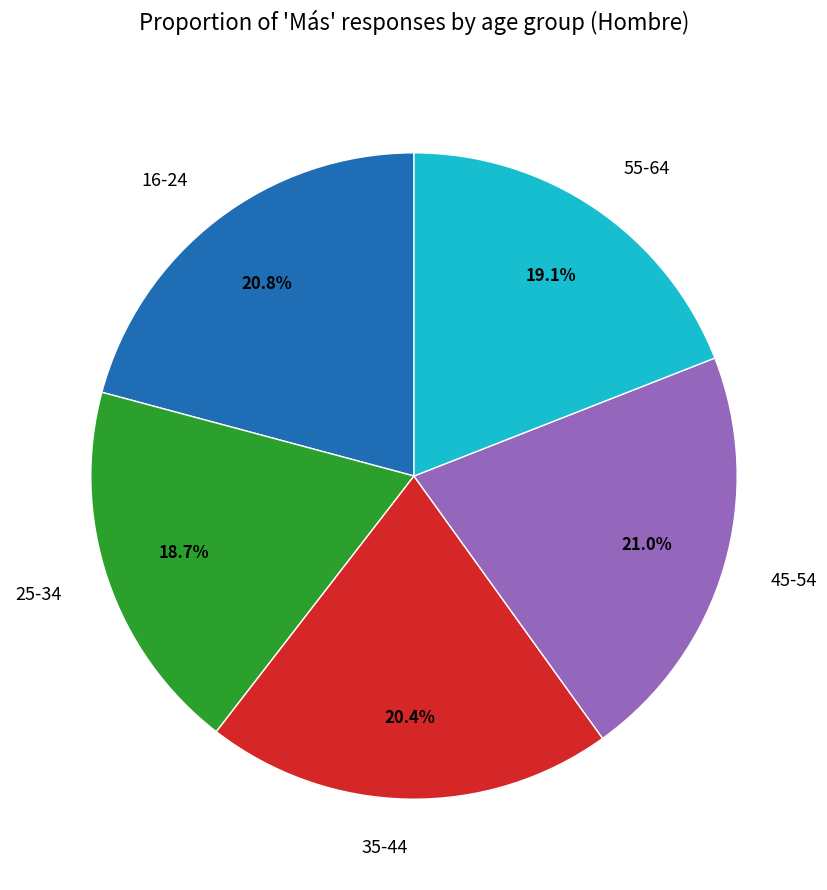

To the nearest percent, what is the average slice percentage?

20%